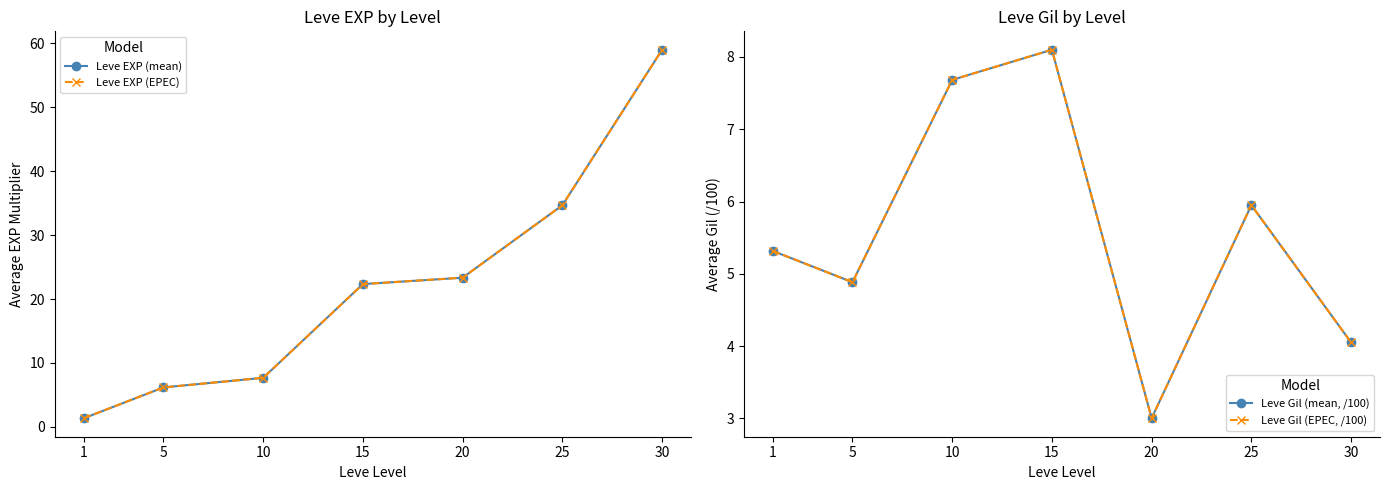

What is the total value across all series at 25?

81.2